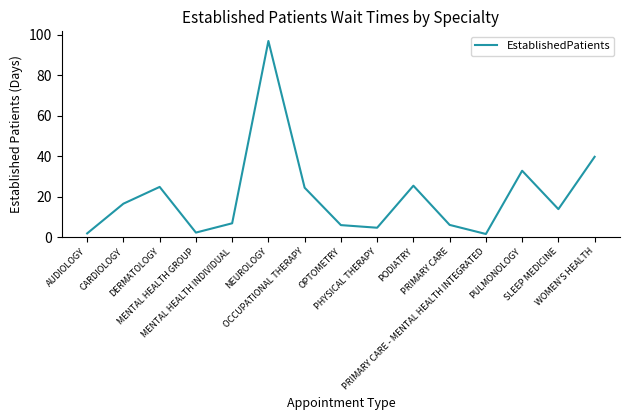

How many series are shown in this chart?

1